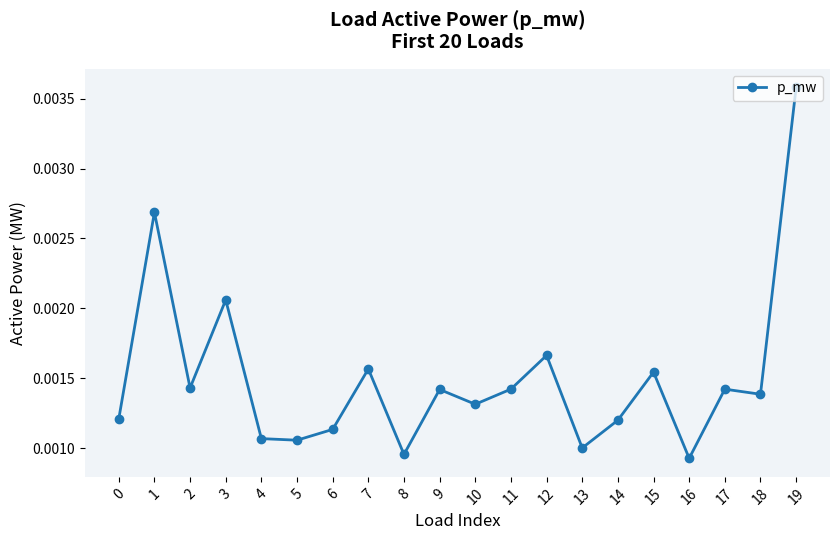

Is this an area chart (filled region under the line)?

No